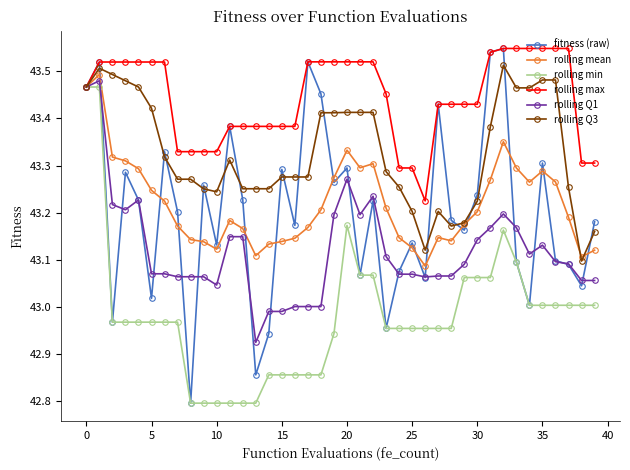

True or false: rolling Q1 has more than 2 interior local peaks.

True